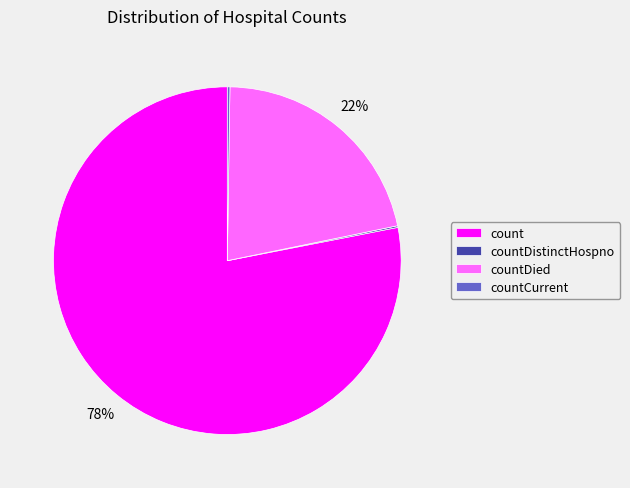

Does count account for over 50% of the chart?

Yes